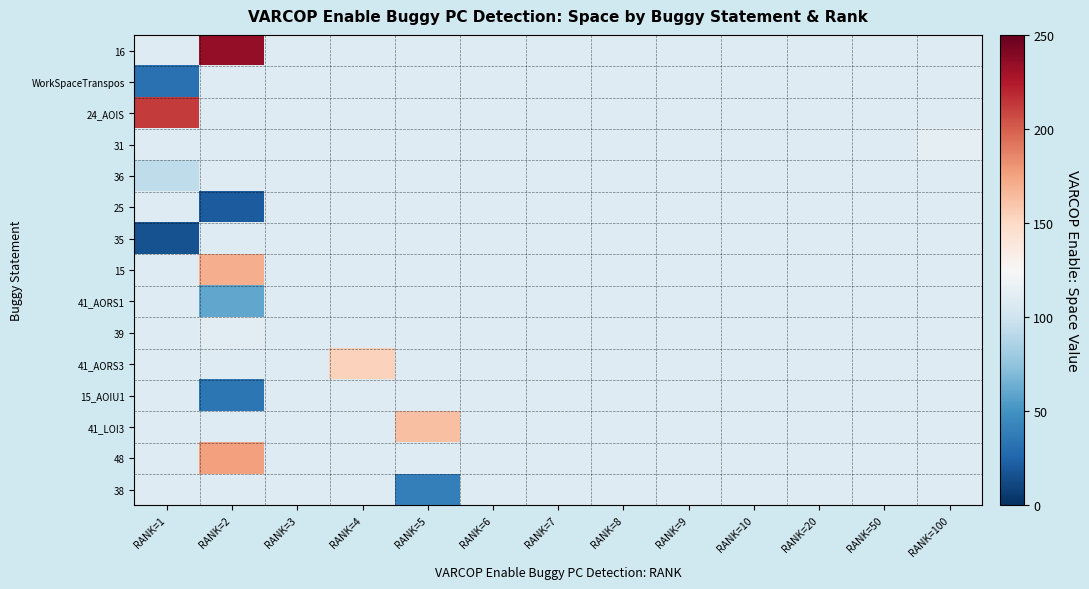

Reading right to left, extract all data points from this chart.

16: RANK=100=108.7	RANK=50=108.7	RANK=20=108.7	RANK=10=108.7	RANK=9=108.7	RANK=8=108.7	RANK=7=108.7	RANK=6=108.7	RANK=5=108.7	RANK=4=108.7	RANK=3=108.7	RANK=2=235.0	RANK=1=108.7
WorkSpaceTranspos: RANK=100=108.7	RANK=50=108.7	RANK=20=108.7	RANK=10=108.7	RANK=9=108.7	RANK=8=108.7	RANK=7=108.7	RANK=6=108.7	RANK=5=108.7	RANK=4=108.7	RANK=3=108.7	RANK=2=108.7	RANK=1=32.0
24_AOIS: RANK=100=108.7	RANK=50=108.7	RANK=20=108.7	RANK=10=108.7	RANK=9=108.7	RANK=8=108.7	RANK=7=108.7	RANK=6=108.7	RANK=5=108.7	RANK=4=108.7	RANK=3=108.7	RANK=2=108.7	RANK=1=212.0
31: RANK=100=113.0	RANK=50=108.7	RANK=20=108.7	RANK=10=108.7	RANK=9=108.7	RANK=8=108.7	RANK=7=108.7	RANK=6=108.7	RANK=5=108.7	RANK=4=108.7	RANK=3=108.7	RANK=2=108.7	RANK=1=108.7
36: RANK=100=108.7	RANK=50=108.7	RANK=20=108.7	RANK=10=108.7	RANK=9=108.7	RANK=8=108.7	RANK=7=108.7	RANK=6=108.7	RANK=5=108.7	RANK=4=108.7	RANK=3=108.7	RANK=2=108.7	RANK=1=93.0
25: RANK=100=108.7	RANK=50=108.7	RANK=20=108.7	RANK=10=108.7	RANK=9=108.7	RANK=8=108.7	RANK=7=108.7	RANK=6=108.7	RANK=5=108.7	RANK=4=108.7	RANK=3=108.7	RANK=2=21.0	RANK=1=108.7
35: RANK=100=108.7	RANK=50=108.7	RANK=20=108.7	RANK=10=108.7	RANK=9=108.7	RANK=8=108.7	RANK=7=108.7	RANK=6=108.7	RANK=5=108.7	RANK=4=108.7	RANK=3=108.7	RANK=2=108.7	RANK=1=16.0
15: RANK=100=108.7	RANK=50=108.7	RANK=20=108.7	RANK=10=108.7	RANK=9=108.7	RANK=8=108.7	RANK=7=108.7	RANK=6=108.7	RANK=5=108.7	RANK=4=108.7	RANK=3=108.7	RANK=2=170.0	RANK=1=108.7
41_AORS1: RANK=100=108.7	RANK=50=108.7	RANK=20=108.7	RANK=10=108.7	RANK=9=108.7	RANK=8=108.7	RANK=7=108.7	RANK=6=108.7	RANK=5=108.7	RANK=4=108.7	RANK=3=108.7	RANK=2=60.0	RANK=1=108.7
39: RANK=100=108.7	RANK=50=108.7	RANK=20=108.7	RANK=10=108.7	RANK=9=108.7	RANK=8=108.7	RANK=7=108.7	RANK=6=108.7	RANK=5=108.7	RANK=4=108.7	RANK=3=108.7	RANK=2=111.0	RANK=1=108.7
41_AORS3: RANK=100=108.7	RANK=50=108.7	RANK=20=108.7	RANK=10=108.7	RANK=9=108.7	RANK=8=108.7	RANK=7=108.7	RANK=6=108.7	RANK=5=108.7	RANK=4=154.0	RANK=3=108.7	RANK=2=108.7	RANK=1=108.7
15_AOIU1: RANK=100=108.7	RANK=50=108.7	RANK=20=108.7	RANK=10=108.7	RANK=9=108.7	RANK=8=108.7	RANK=7=108.7	RANK=6=108.7	RANK=5=108.7	RANK=4=108.7	RANK=3=108.7	RANK=2=35.0	RANK=1=108.7
41_LOI3: RANK=100=108.7	RANK=50=108.7	RANK=20=108.7	RANK=10=108.7	RANK=9=108.7	RANK=8=108.7	RANK=7=108.7	RANK=6=108.7	RANK=5=163.0	RANK=4=108.7	RANK=3=108.7	RANK=2=108.7	RANK=1=108.7
48: RANK=100=108.7	RANK=50=108.7	RANK=20=108.7	RANK=10=108.7	RANK=9=108.7	RANK=8=108.7	RANK=7=108.7	RANK=6=108.7	RANK=5=108.7	RANK=4=108.7	RANK=3=108.7	RANK=2=176.0	RANK=1=108.7
38: RANK=100=108.7	RANK=50=108.7	RANK=20=108.7	RANK=10=108.7	RANK=9=108.7	RANK=8=108.7	RANK=7=108.7	RANK=6=108.7	RANK=5=40.0	RANK=4=108.7	RANK=3=108.7	RANK=2=108.7	RANK=1=108.7